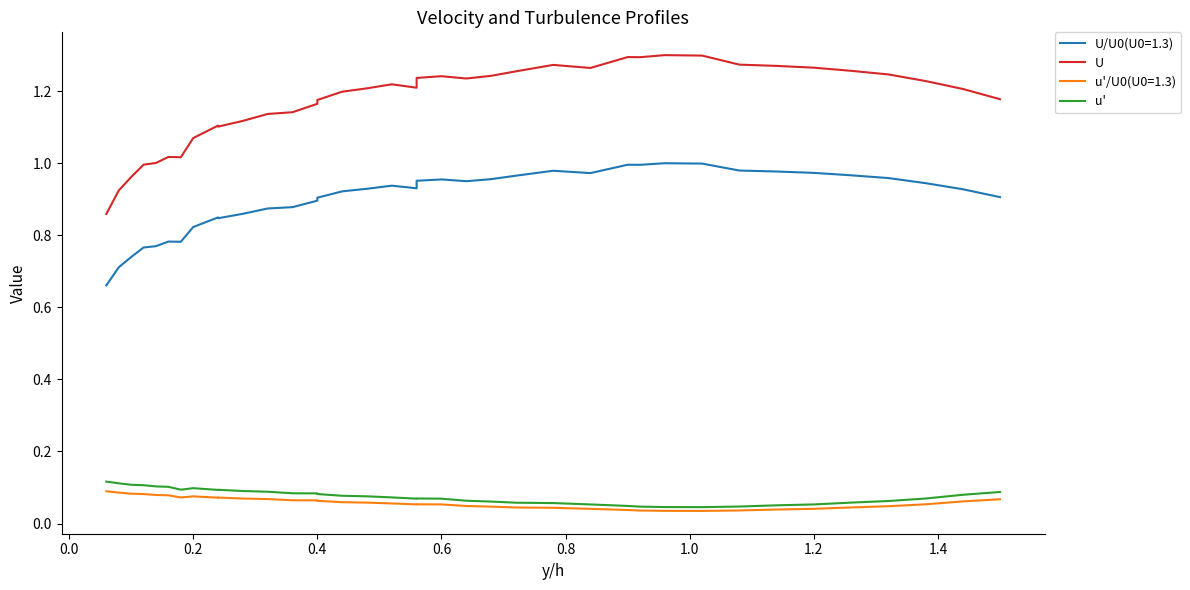

True or false: U and u' intersect in this chart.

False